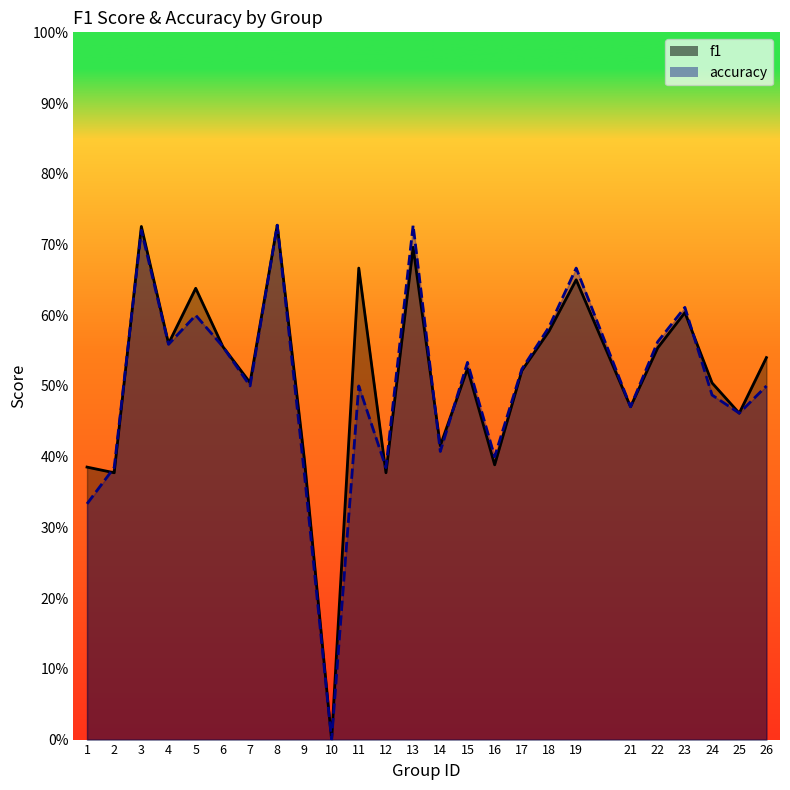

Which category has the lowest value in the f1 series?

10